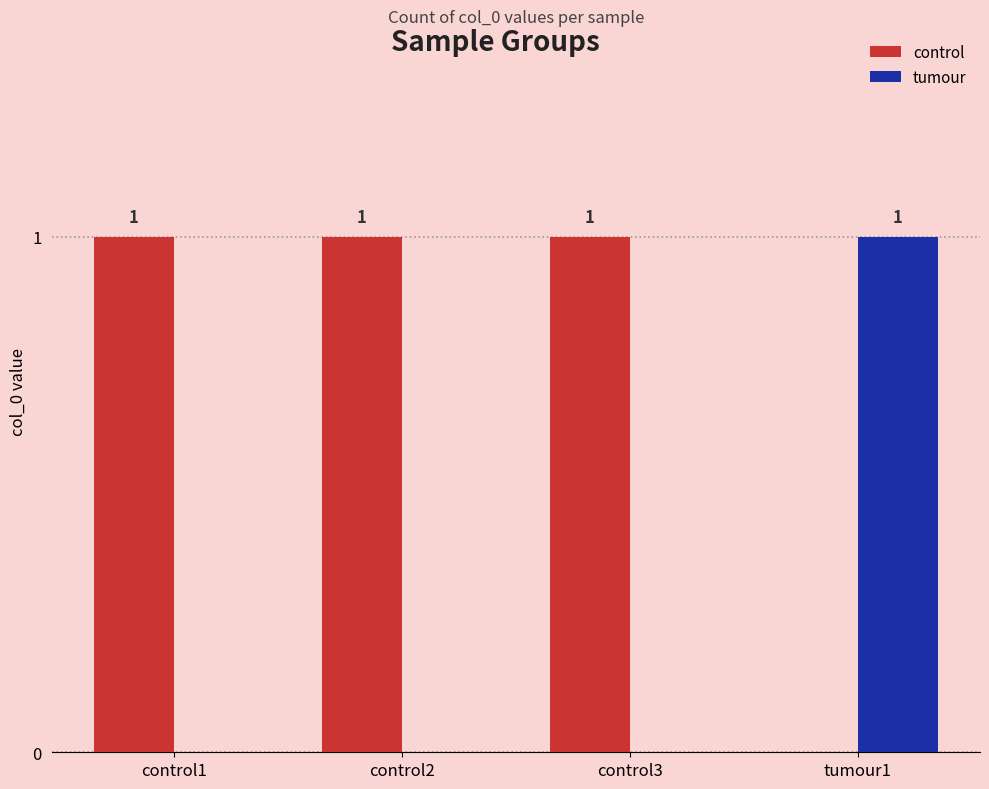

Is the value of tumour at control1 greater than the value of control at control2?

No